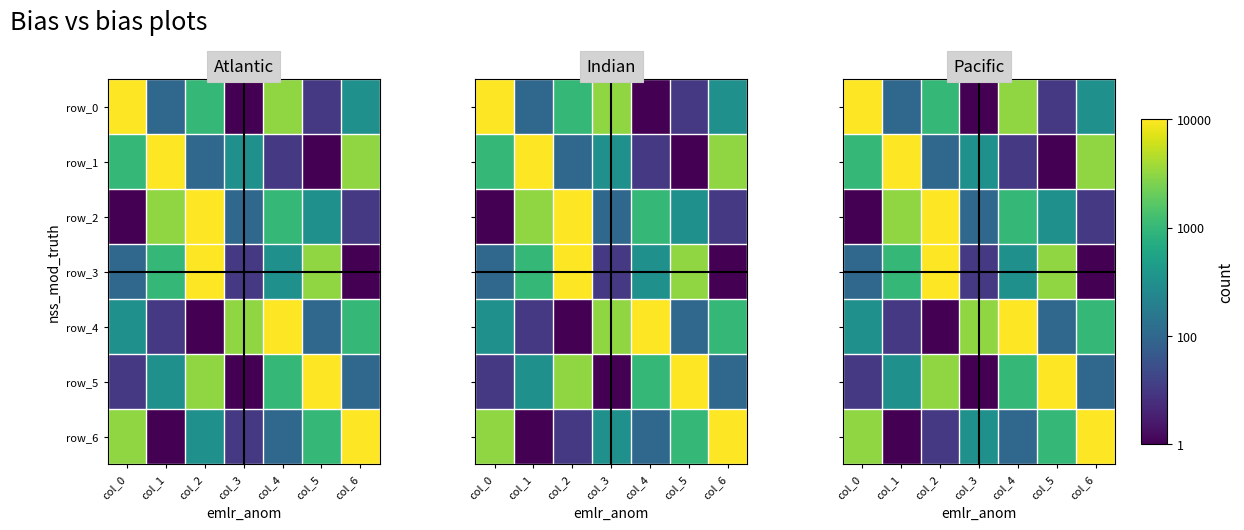

How many distinct data groups are displayed?

7